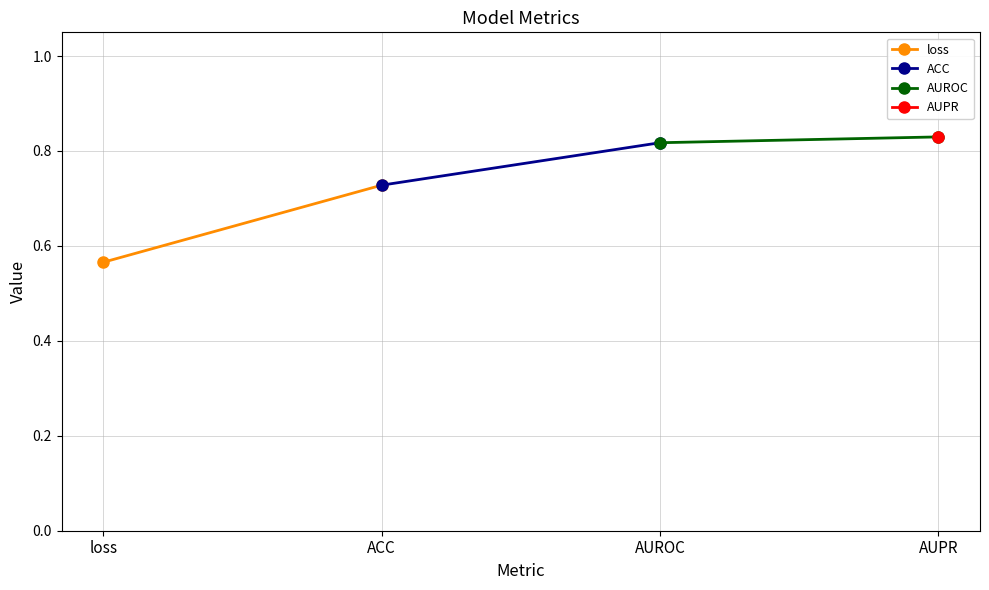

How many lines are shown in the chart?

3